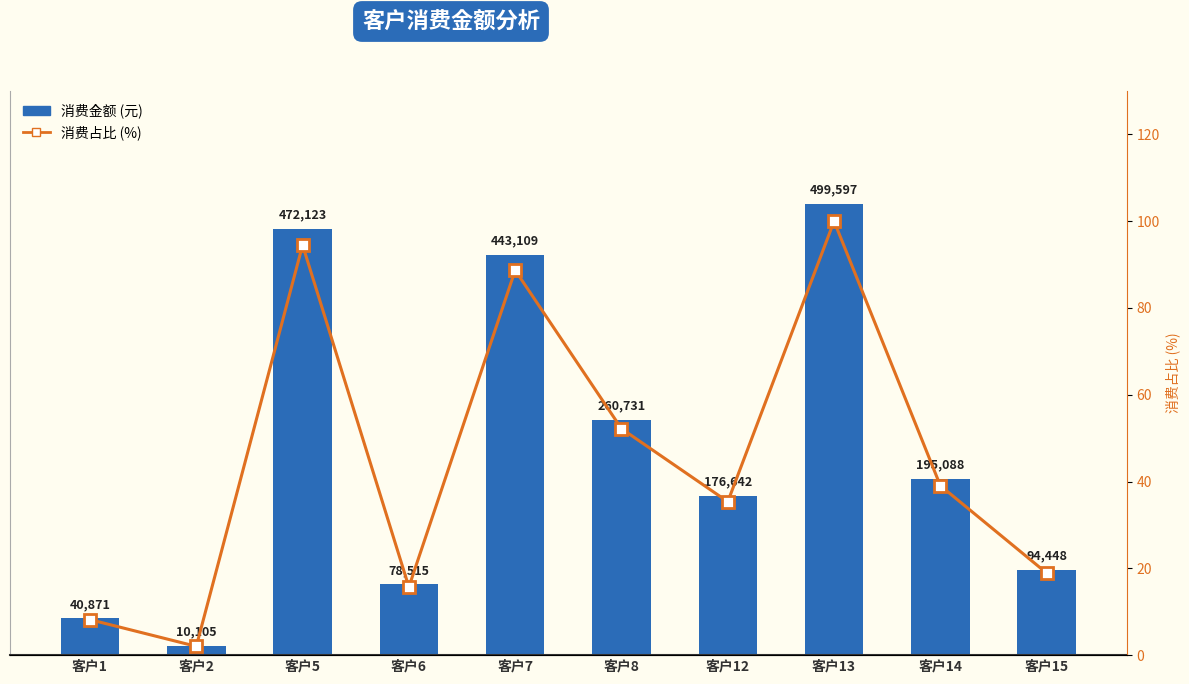

Reading left to right, transcribe all the data shown in this chart.

消费金额 (元): 客户1=40871.0	客户2=10105.0	客户5=472123.0	客户6=78515.0	客户7=443109.0	客户8=260731.0	客户12=176642.0	客户13=499597.0	客户14=195088.0	客户15=94448.0
消费占比 (%): 客户1=8.2	客户2=2.0	客户5=94.5	客户6=15.7	客户7=88.7	客户8=52.2	客户12=35.4	客户13=100.0	客户14=39.0	客户15=18.9